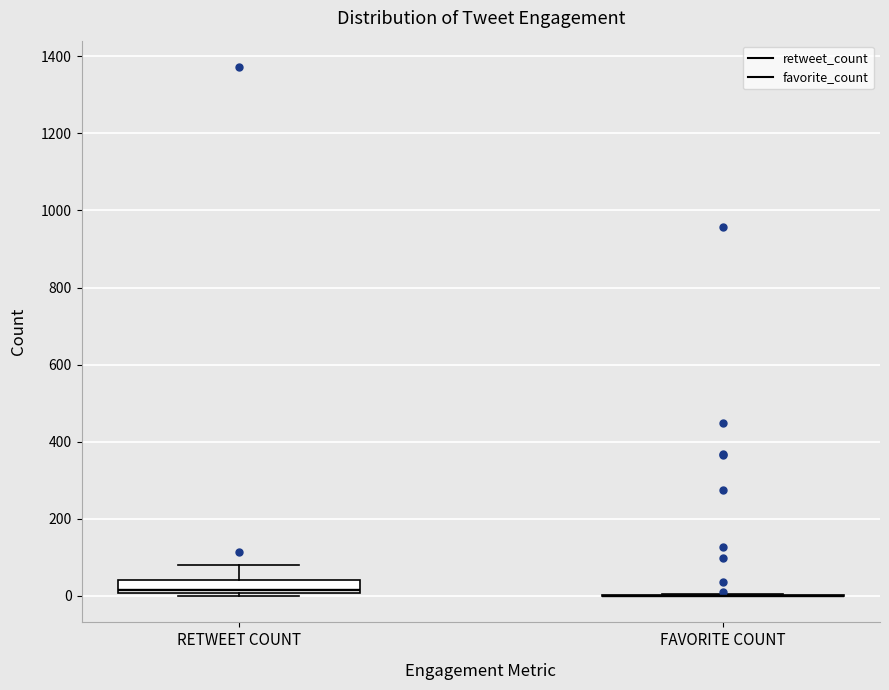

Reading left to right, transcribe this box plot: for each box, give where its median line is, the range the box spans, and where its two whiskers end, as read against the y-axis. The values are not printed on the chart, so give them approximately, as read against the axis.

RETWEET COUNT: median 20, box 0 to 40, whiskers 0 (just below the box's lower edge) to 80
FAVORITE COUNT: box collapsed to a line at 0, whiskers 0 to 0